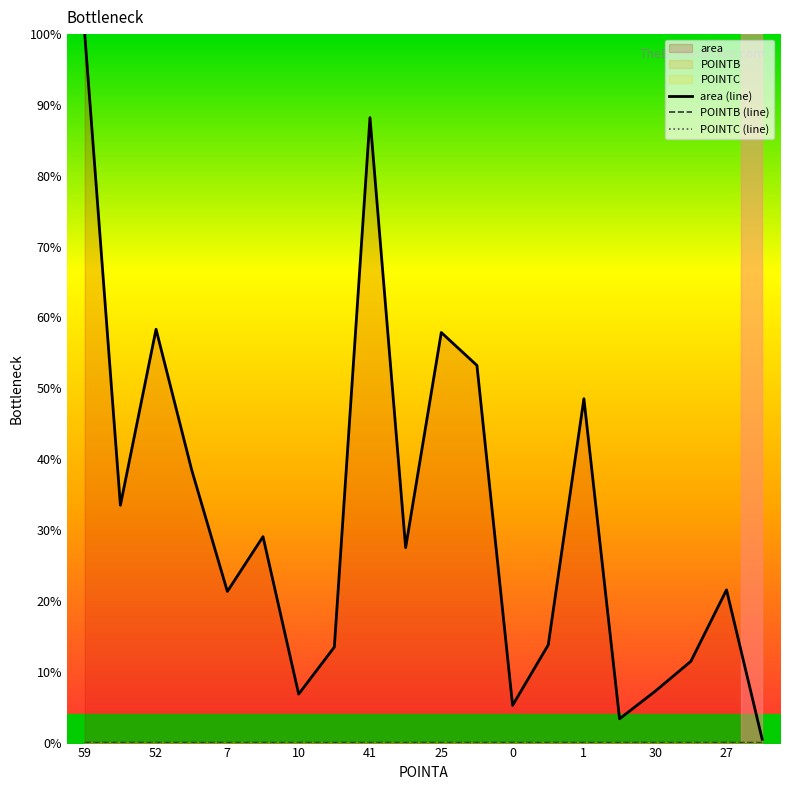

The value of area (line) at 7 is 21.3. True or false?

True